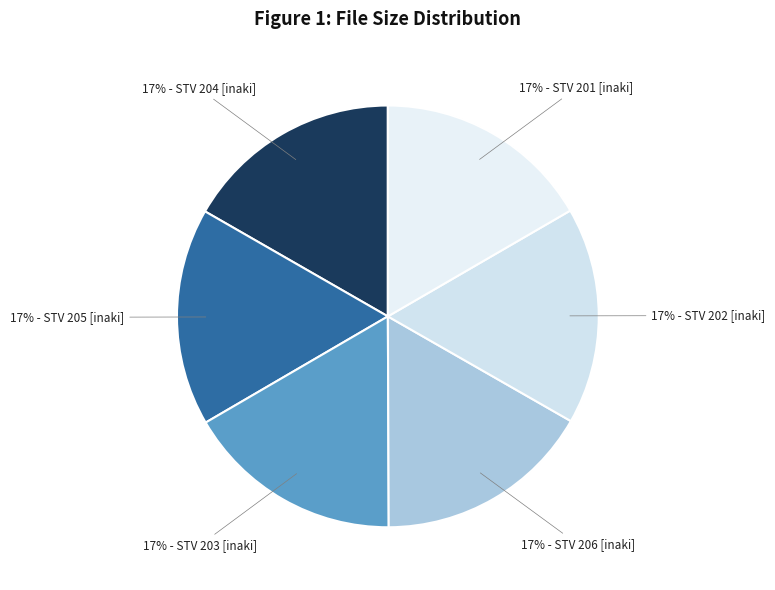

Do 17% - STV 202 [inaki] and 17% - STV 205 [inaki] together represent more than half of the pie?

No